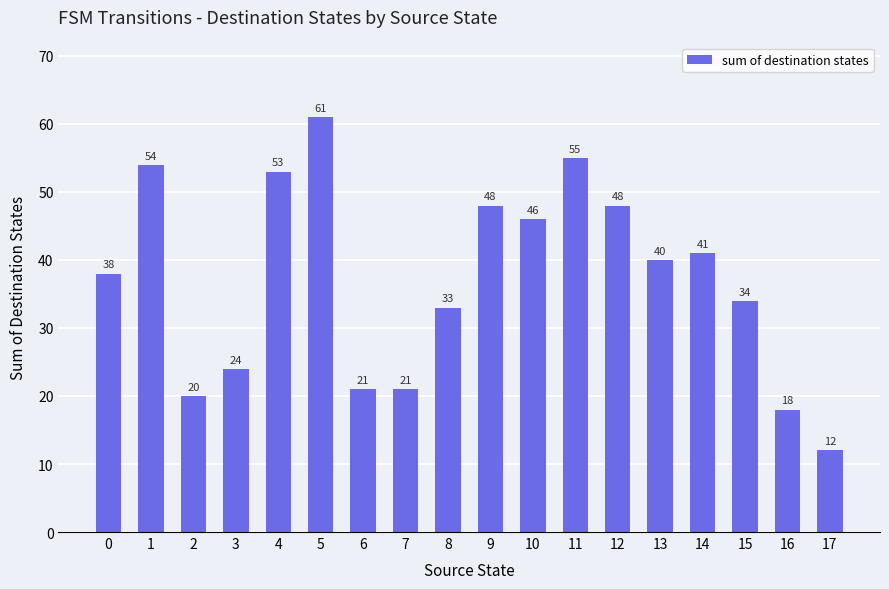

What is the minimum value shown in the chart?

12